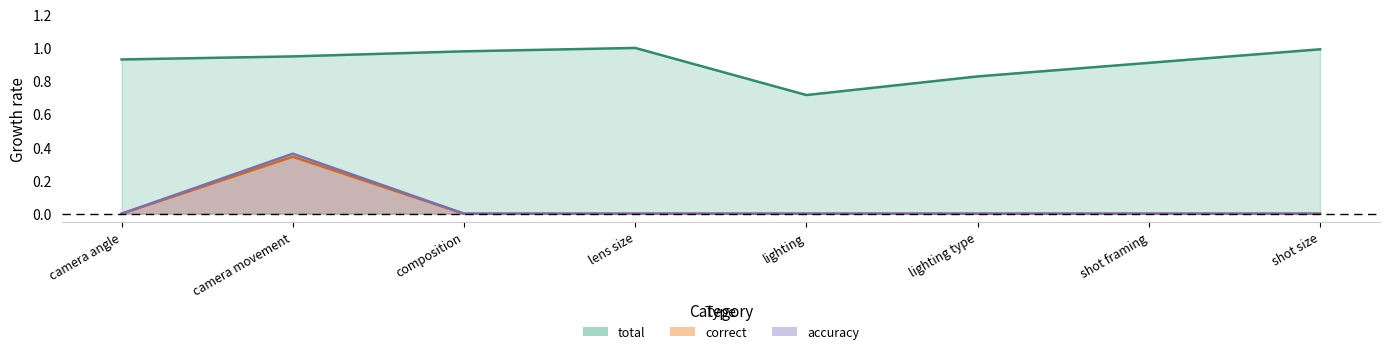

List the series in order of their peak value, lowest first.

accuracy, correct, total